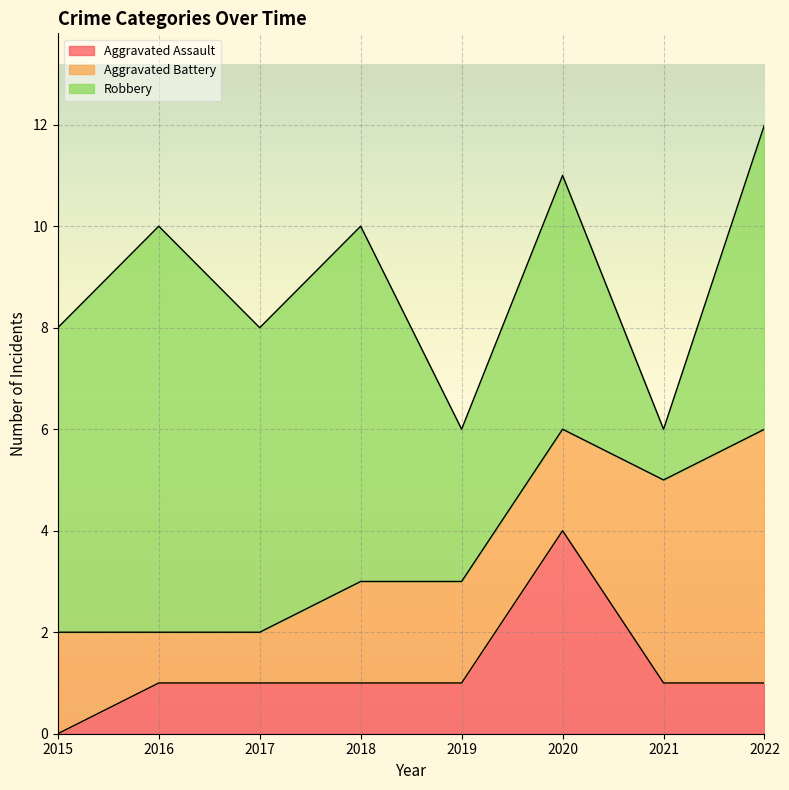

The Robbery series shows 7 at 2018. True or false?

True